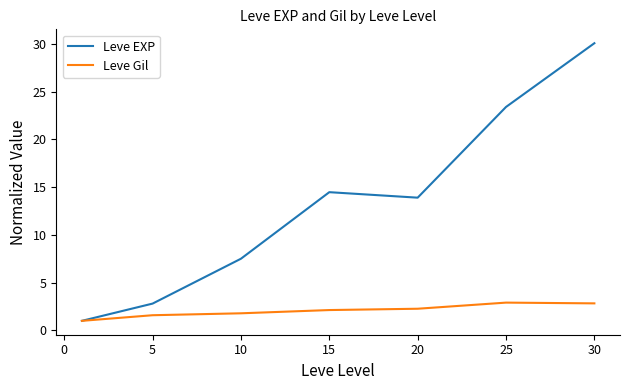

How many values in the Leve Gil series are below 2?

3